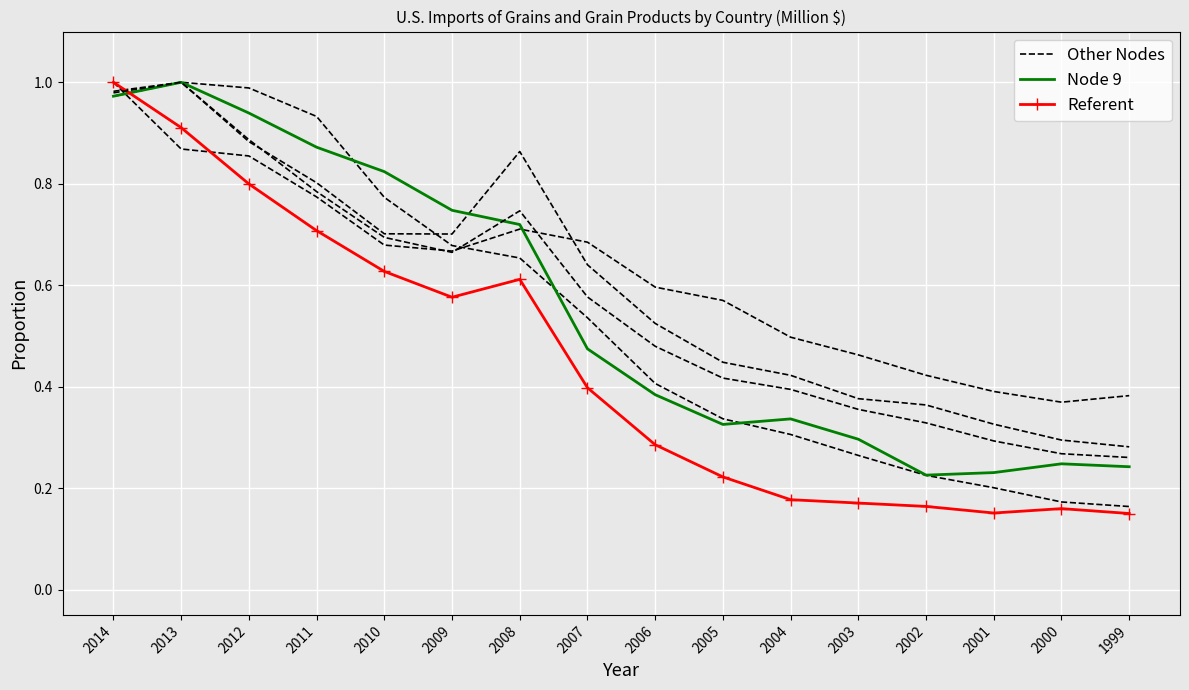

Read the Node 9 value at 2004.

0.3